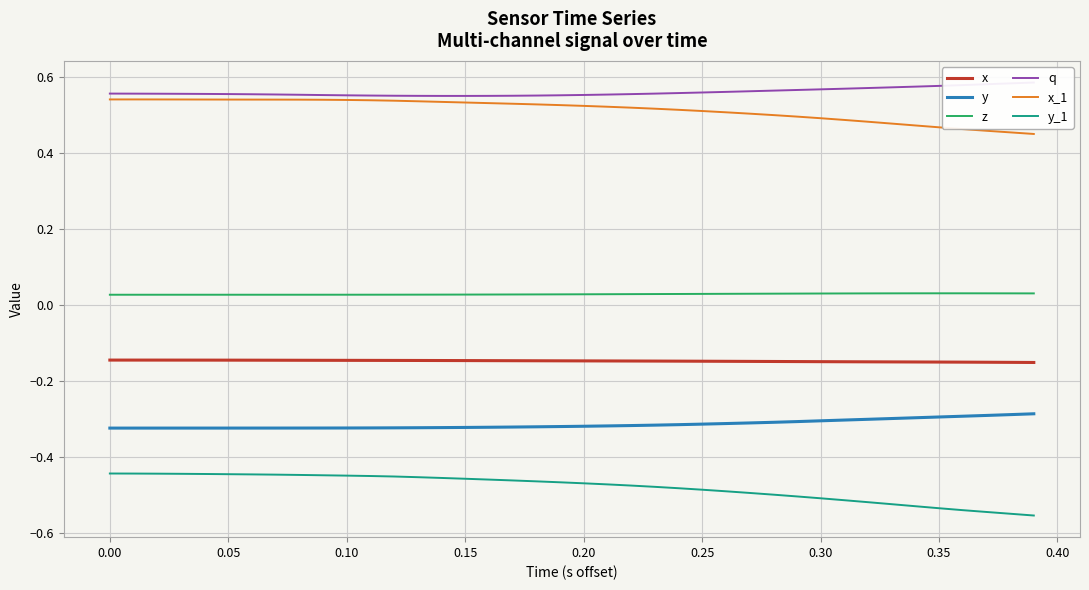

True or false: x_1 and x cross at least once.

False